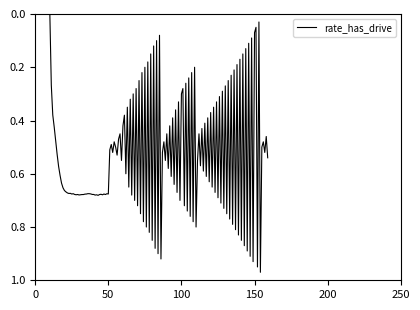

The chart shows a value of 0.0 at 150. True or false?

False